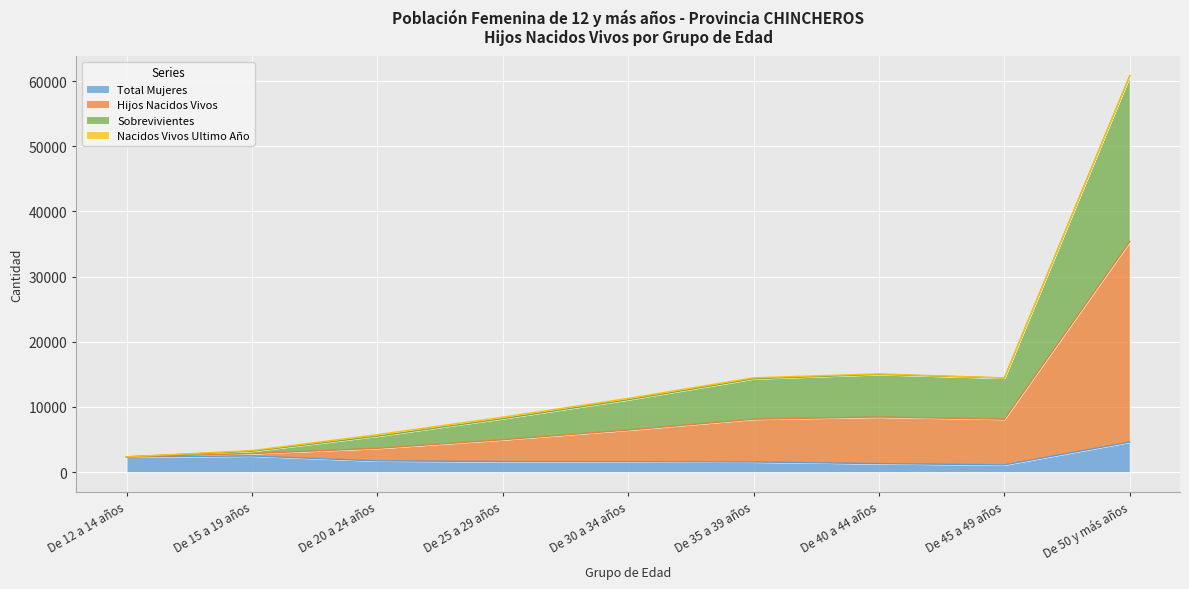

Where does the Sobrevivientes series first go above 11306?

De 35 a 39 años